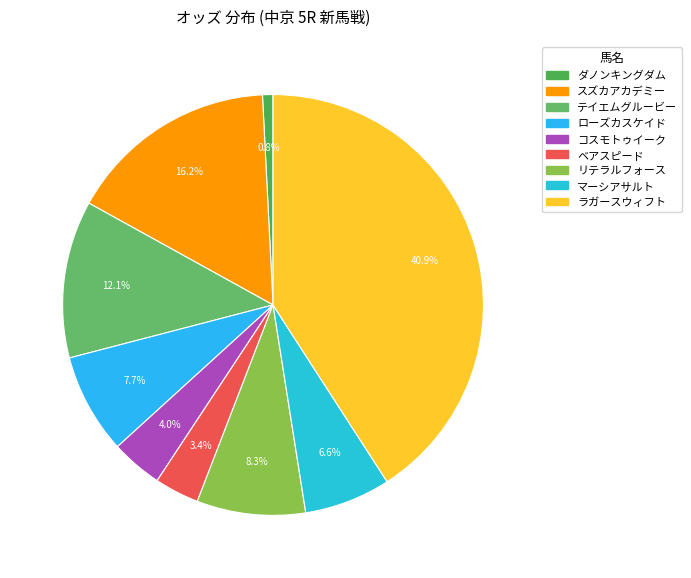

To the nearest percent, what is the difference between the テイエムグルービー and コスモトゥイーク slice percentages?

8%